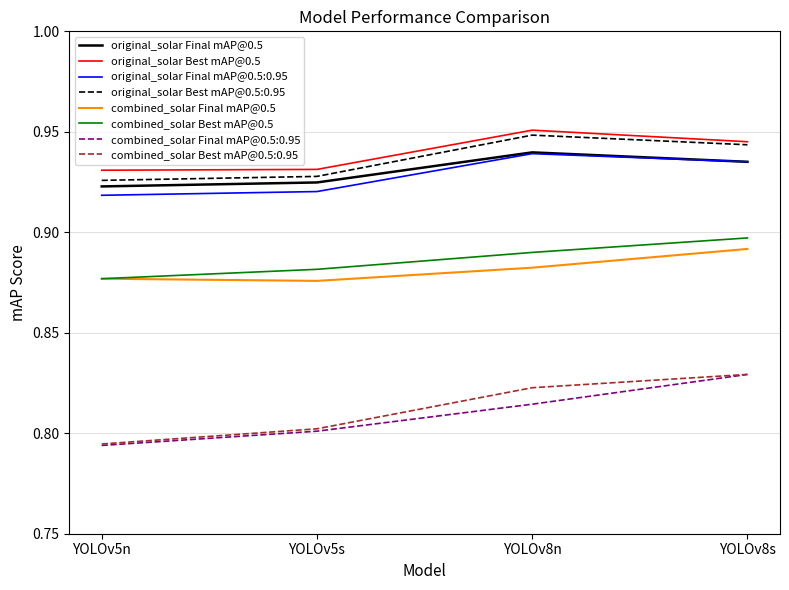

The value of combined_solar Best mAP@0.5:0.95 at YOLOv5s is 0.8. True or false?

True